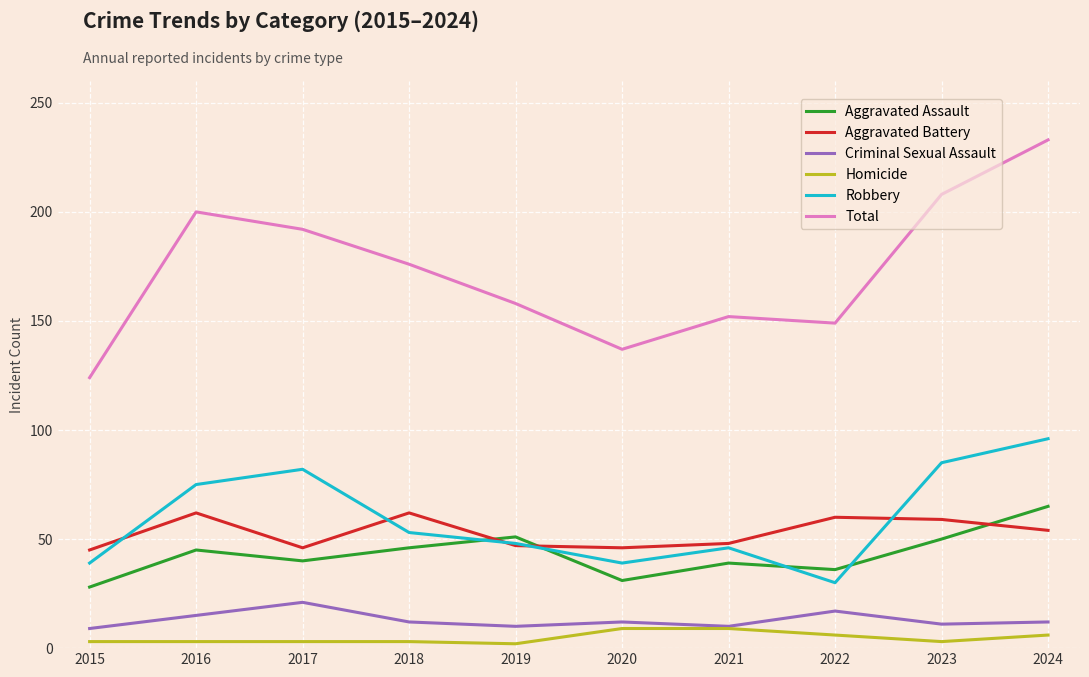

The Aggravated Battery series shows 62 at 2016. True or false?

True